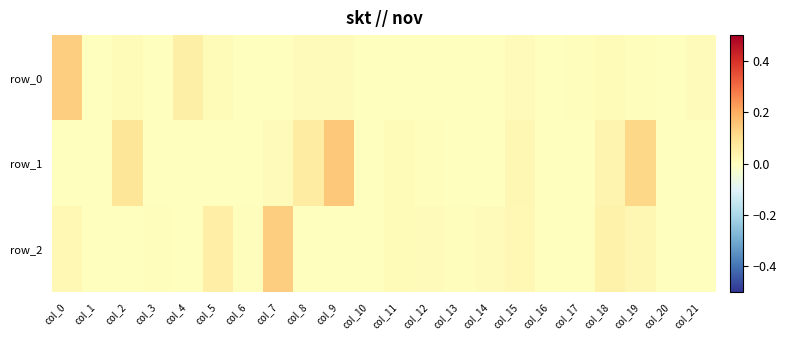

Rank the series by their average value, from lowest to highest.

row_0, row_2, row_1